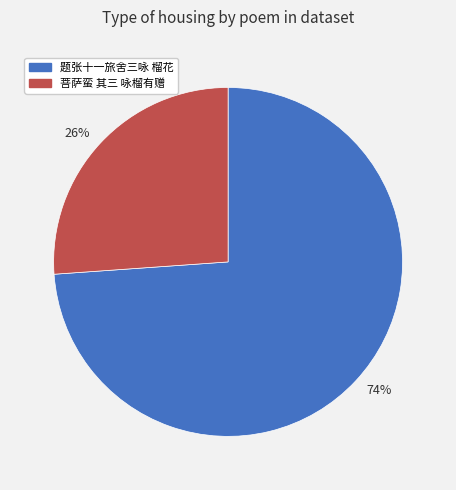

To the nearest percent, what portion does 26% represent?

26%